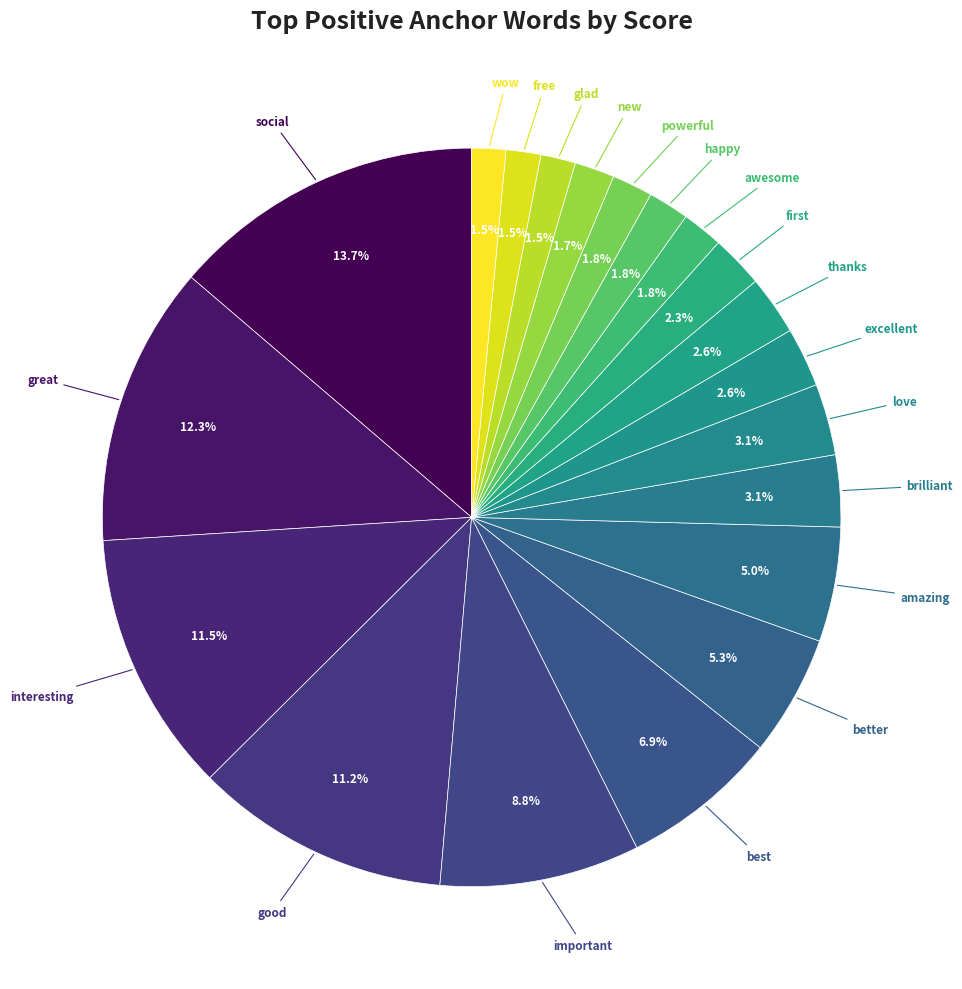

Count the number of slices in the pie.

20